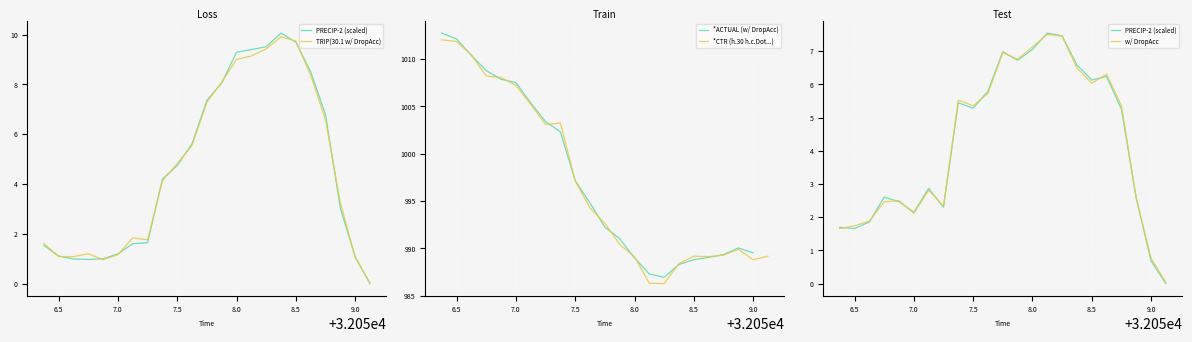

True or false: w/ DropAcc has more than 2 points higher than both neighbors.

True